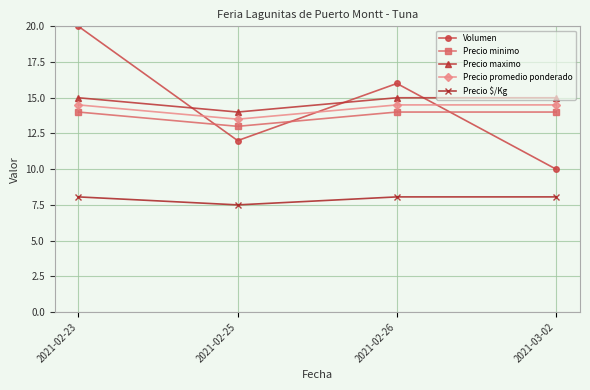

How many values in the Precio promedio ponderado series exceed 14?

3